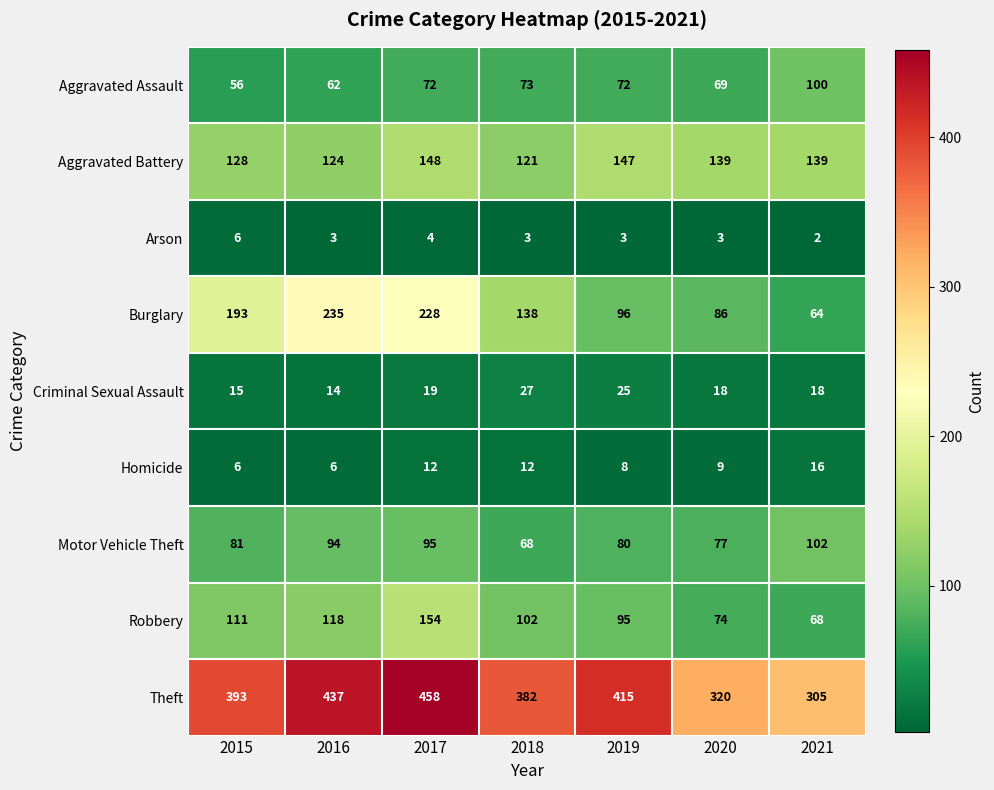

What is the total value across all series at 2015?

989